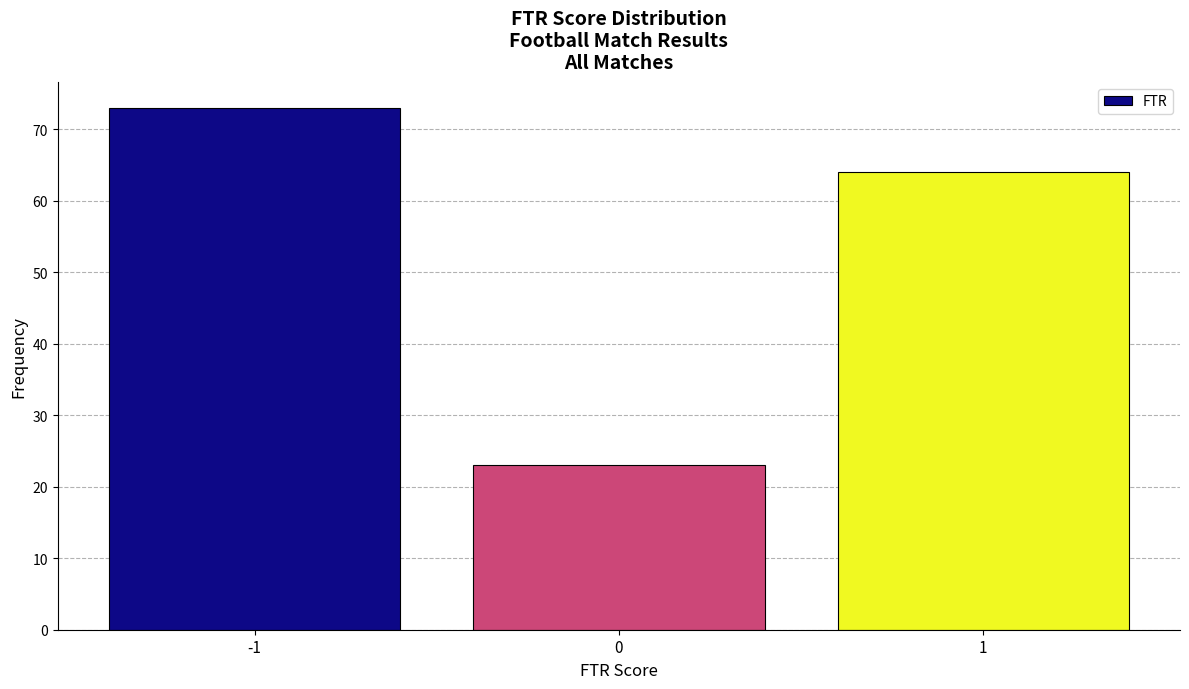

Reading left to right, transcribe all the data shown in this chart.

-1=73	0=23	1=64